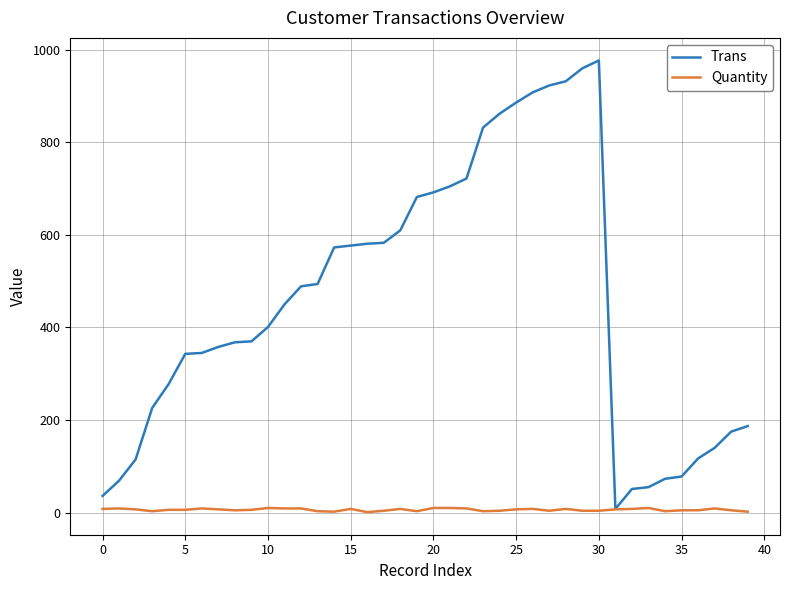

Which series has the largest total across all categories?

Trans